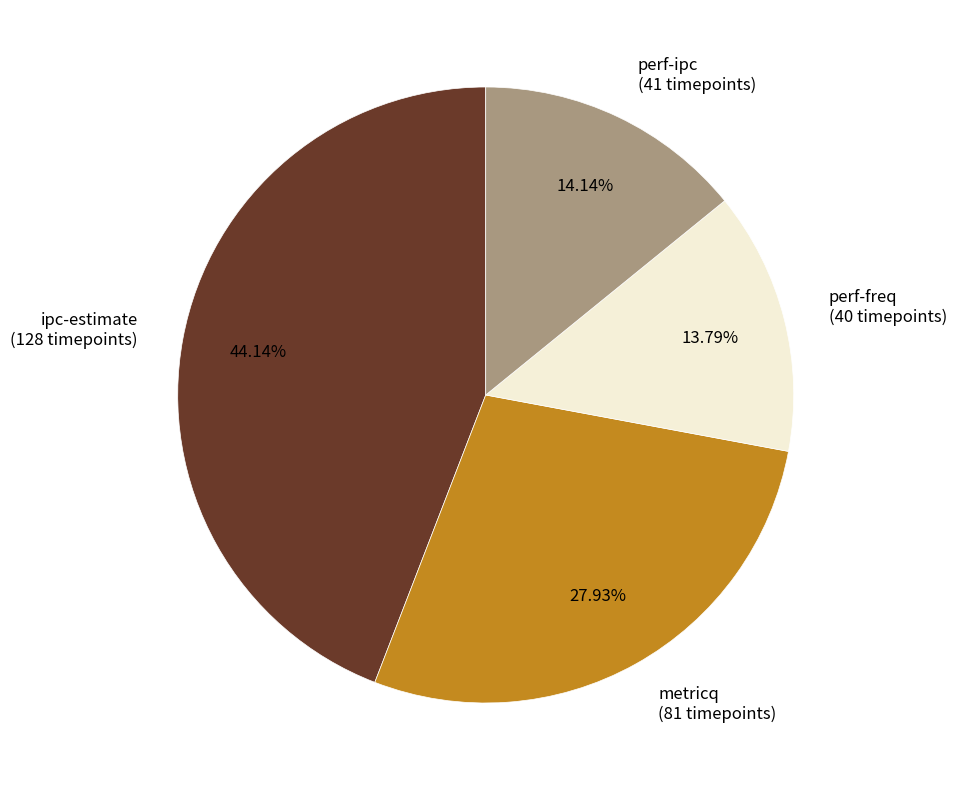

To the nearest percent, what is the combined percentage of metricq and perf-freq?

42%